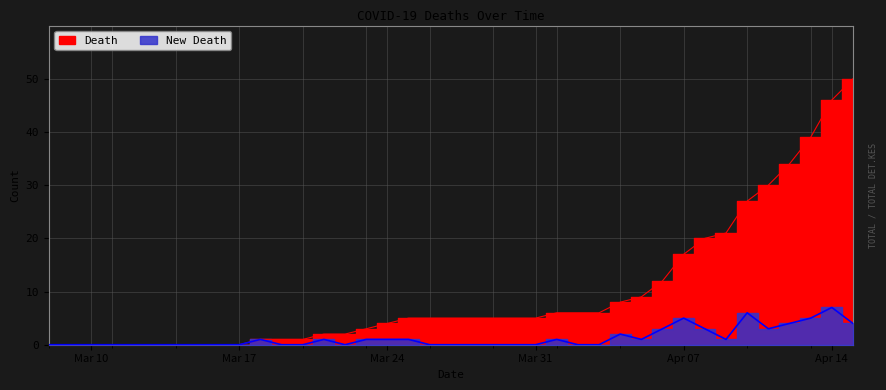

What is the difference between the highest and lowest values at 2020-03-21?

1